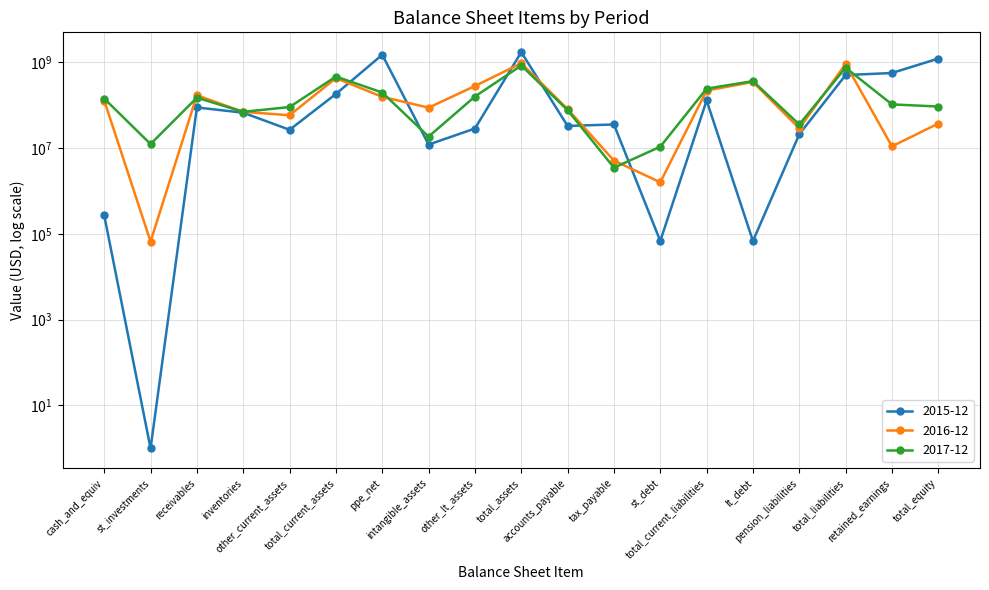

How many values in the 2016-12 series exceed 87149000?

9